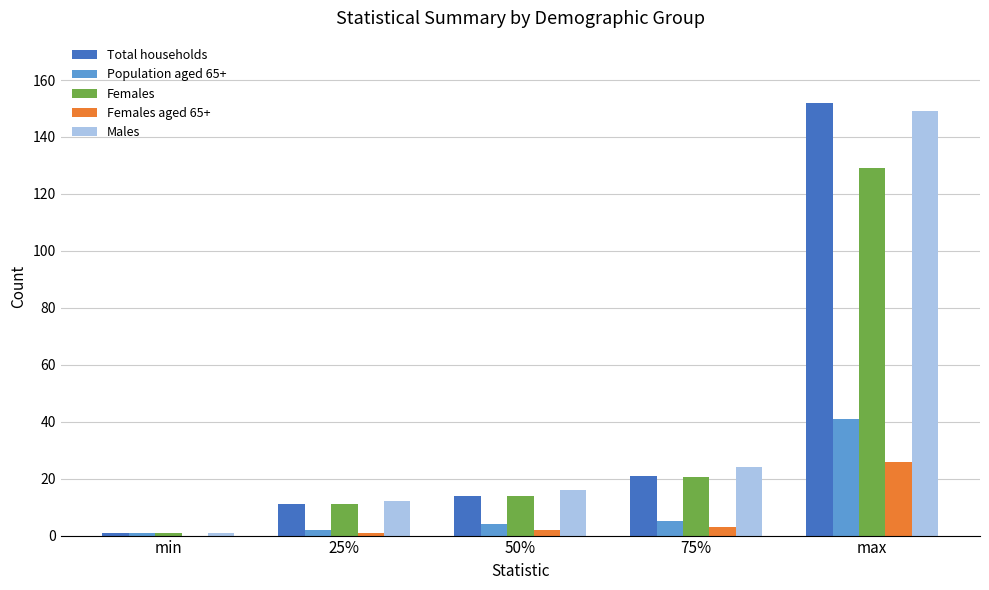

Between 50% and max, which series saw the biggest shift?

Total households